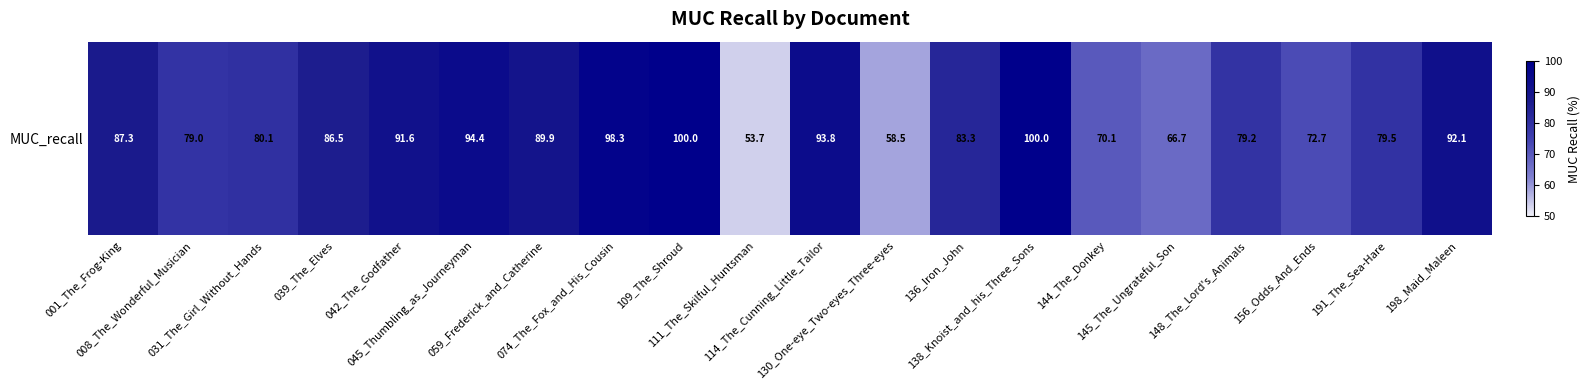

The value at 111_The_Skilful_Huntsman is 81.5. True or false?

False